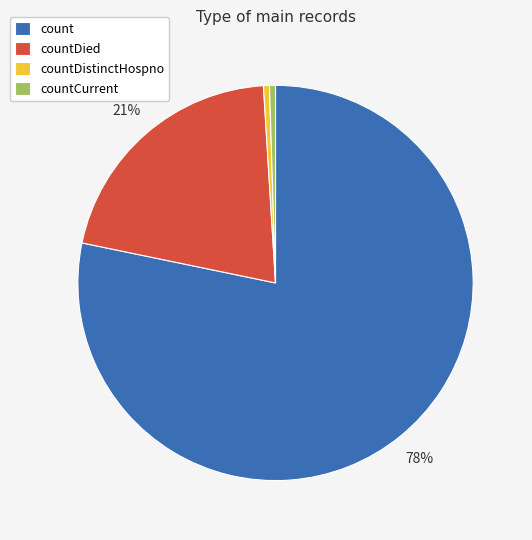

How many segments does this pie chart have?

4